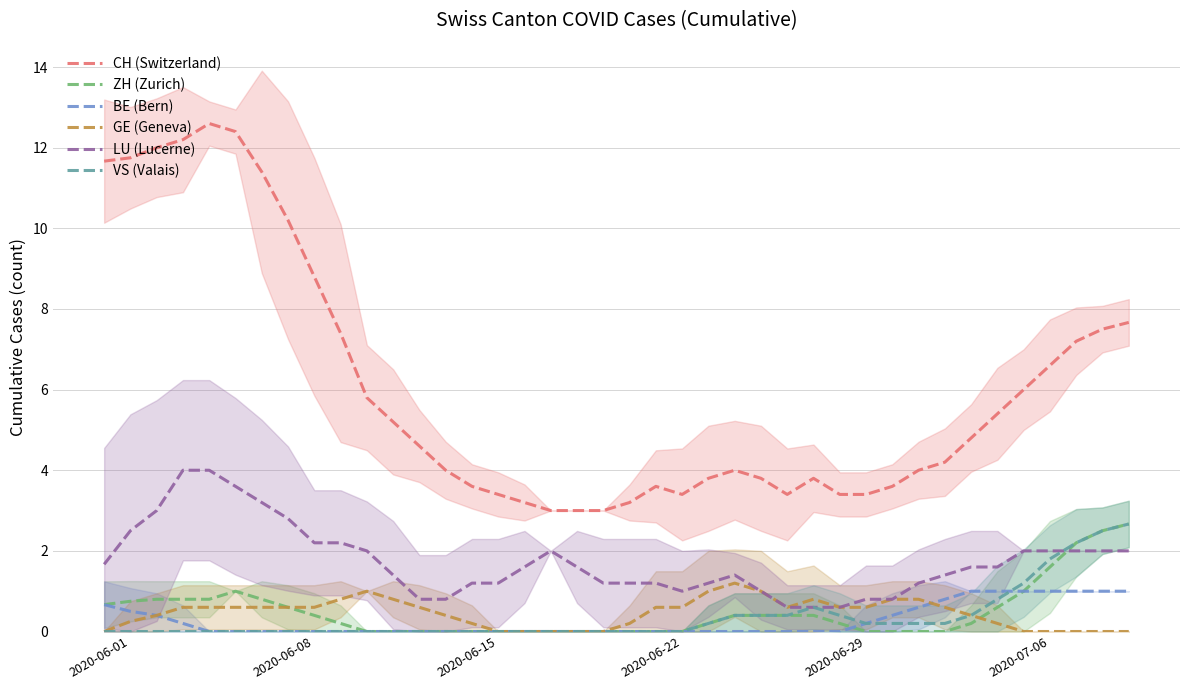

Does the chart have visible grid lines?

Yes